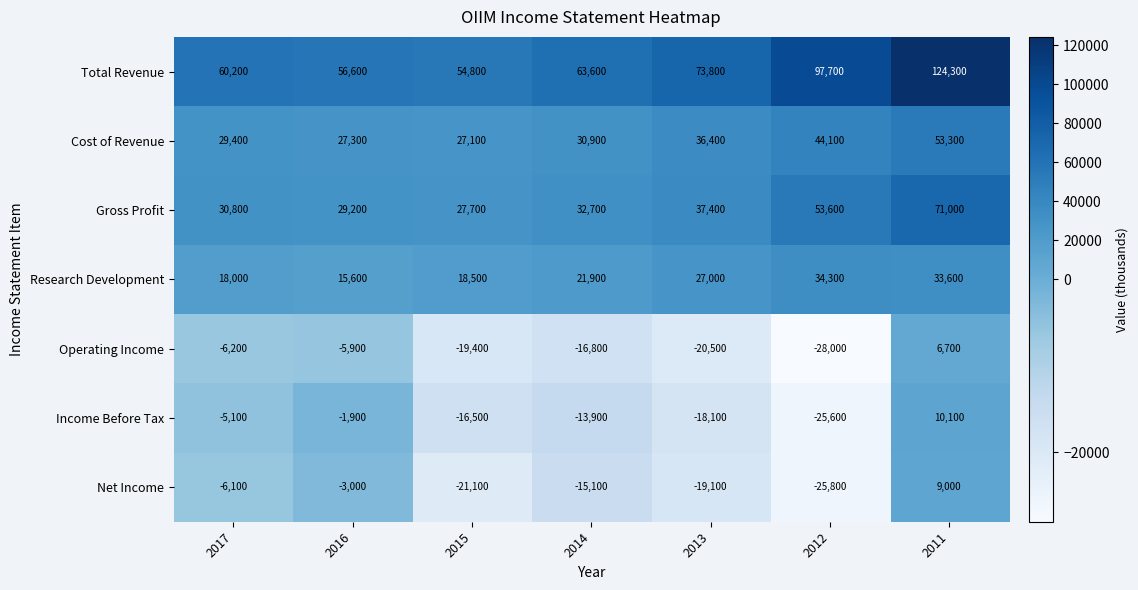

True or false: Net Income has a value of 3509 at 2011.

False